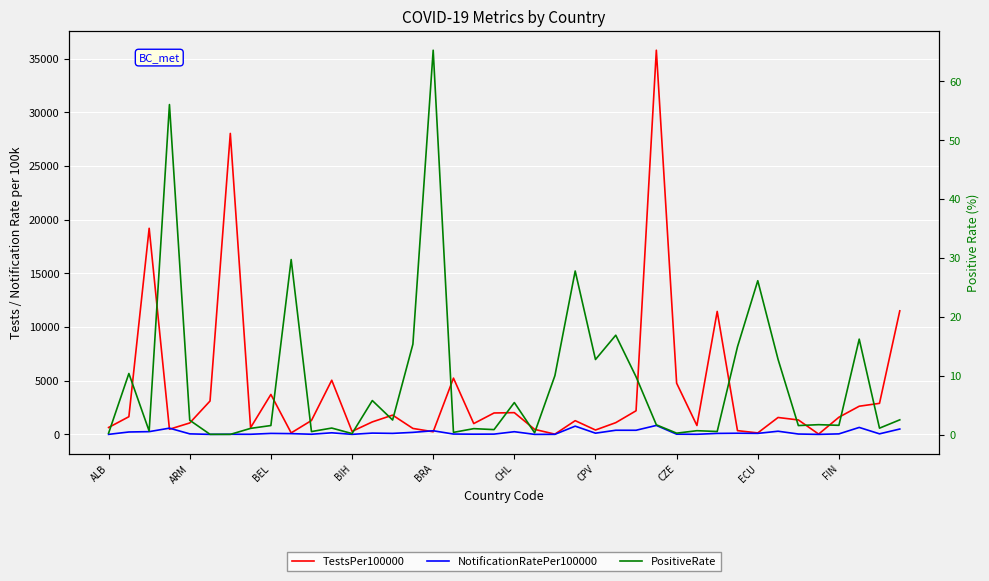

What is the difference between the maximum and minimum values in the NotificationRatePer100000 series?

833.1